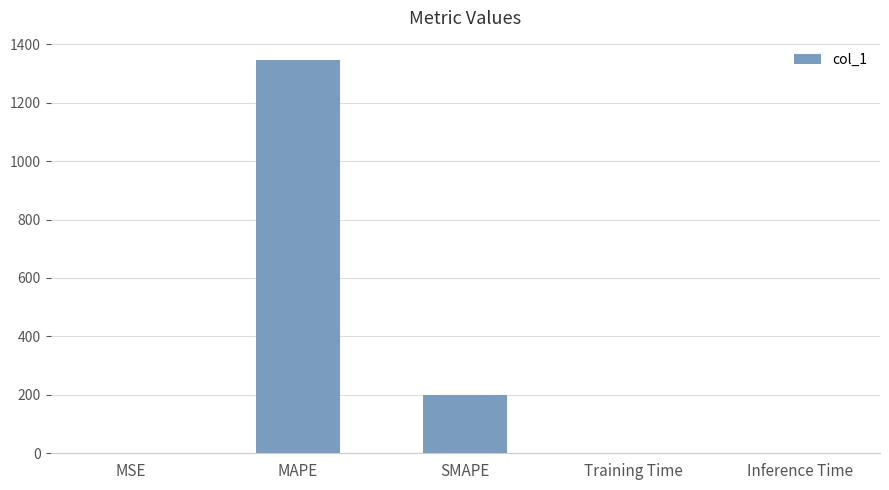

What is the sum of all values?

1545.1